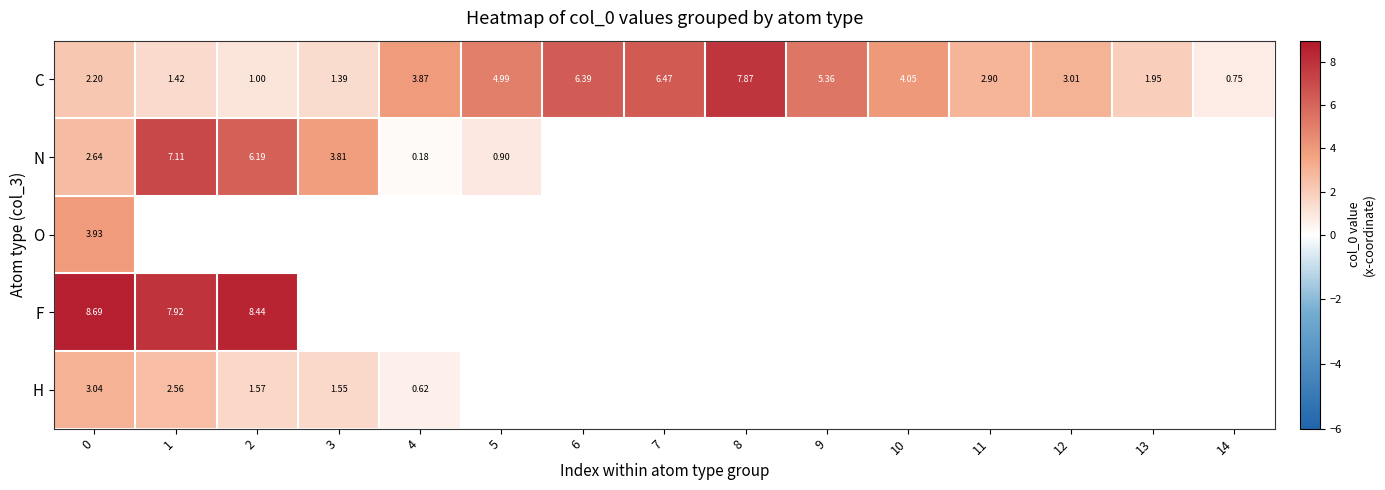

List the labels in order of F value, smallest first.

1, 2, 0, 3, 4, 5, 6, 7, 8, 9, 10, 11, 12, 13, 14